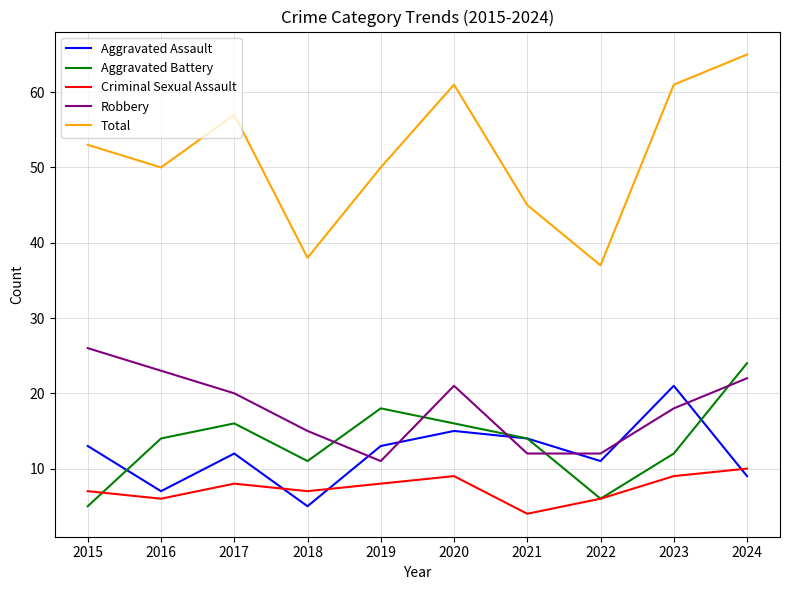

Is the value of Total at 2024 greater than the value of Aggravated Battery at 2015?

Yes